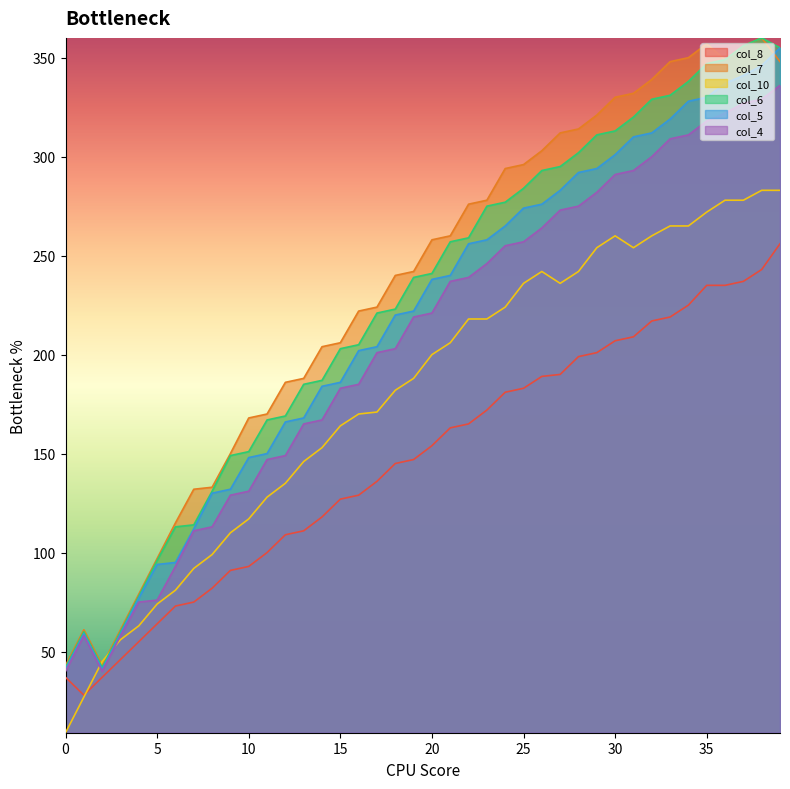

What is the value of the col_7 point at the 17th from the left?

222